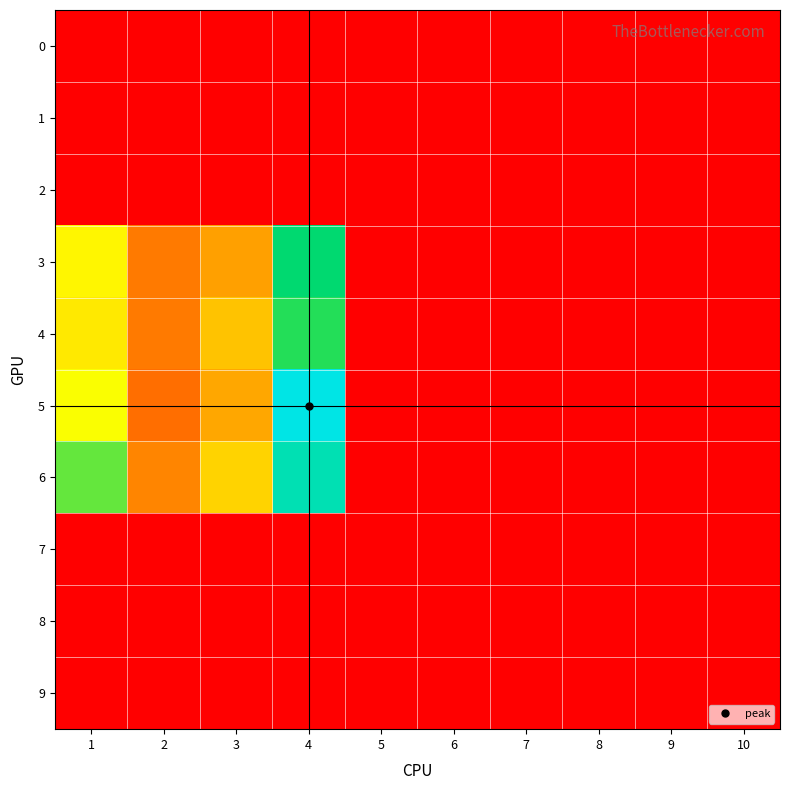

Which category has the highest value across all series?

4